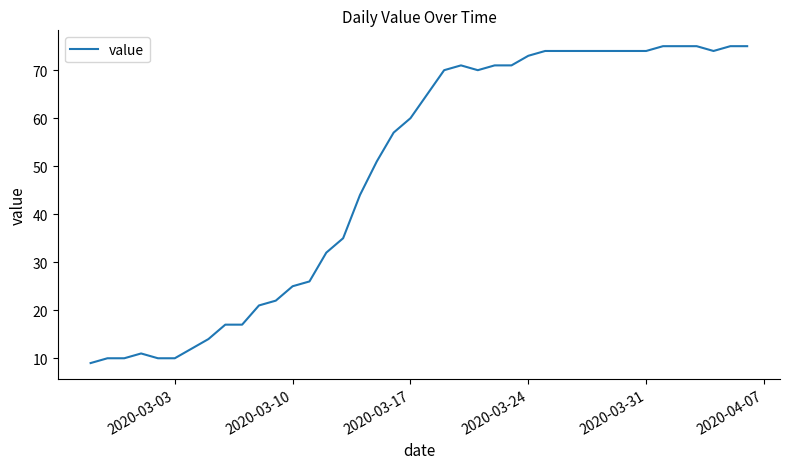

What is the smallest value displayed?

9